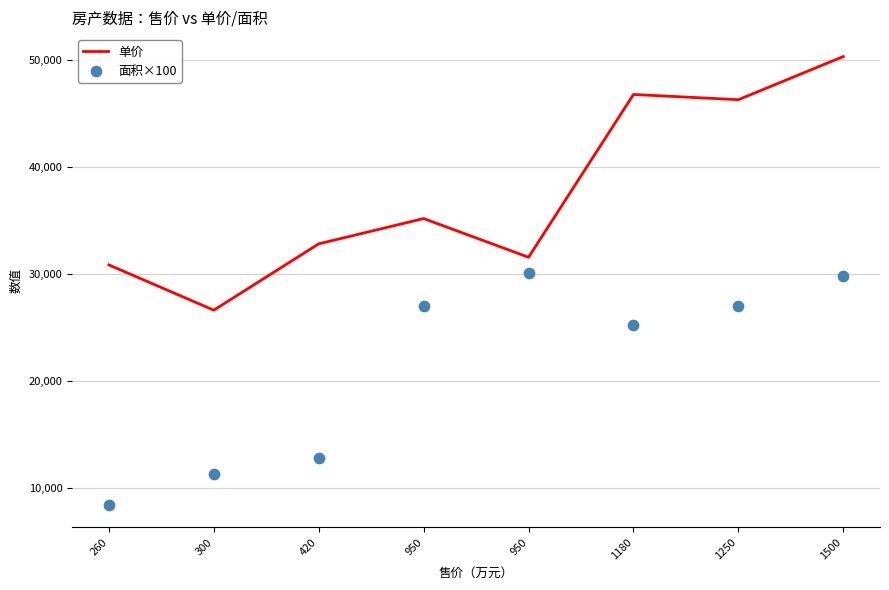

Which series contains the lowest Y value?

面积×100